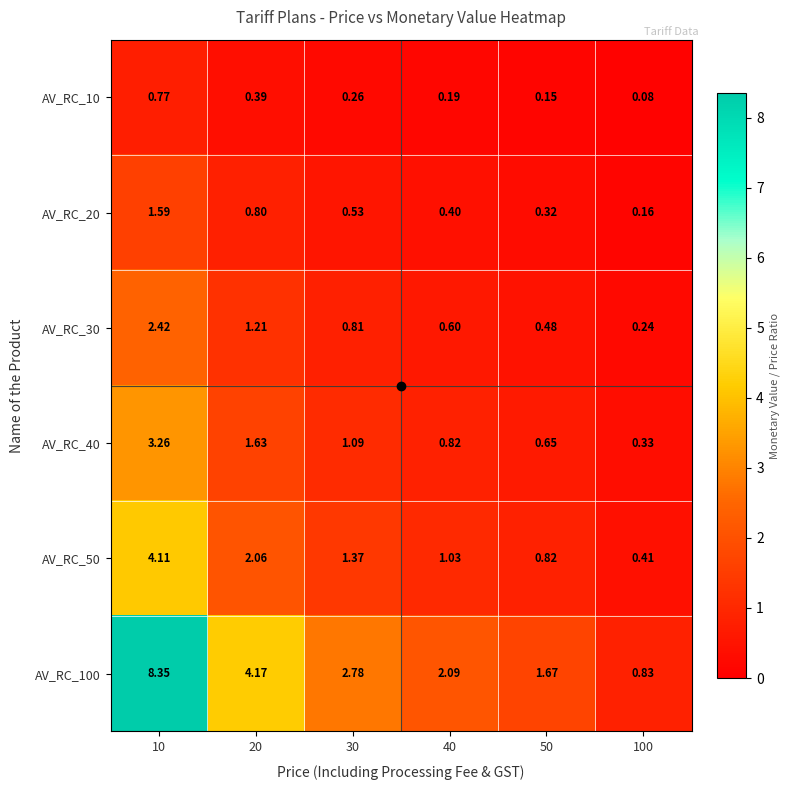

Is the value of AV_RC_20 at 40 greater than the value of AV_RC_30 at 20?

No